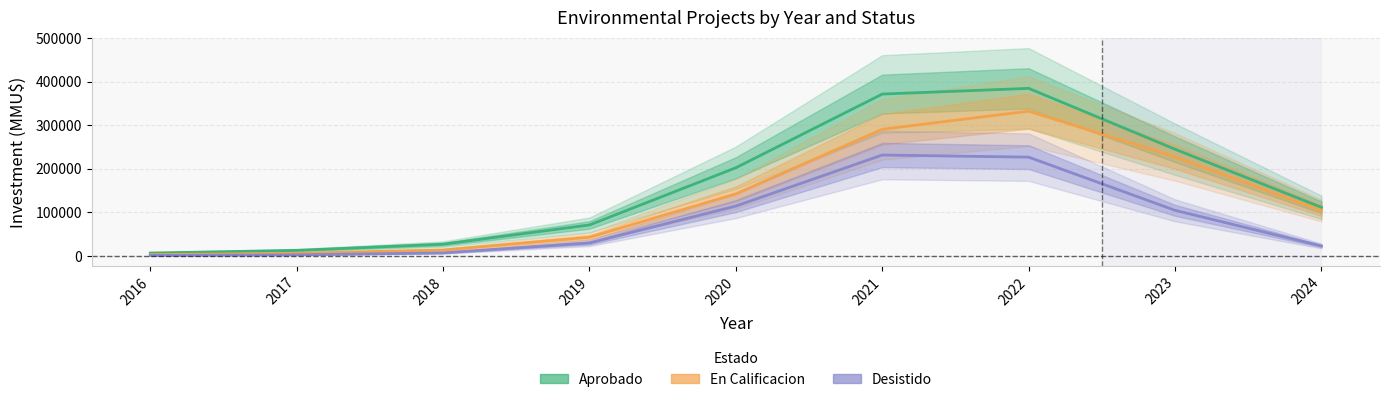

What are all the series names shown in the legend?

Aprobado, En Calificacion, Desistido